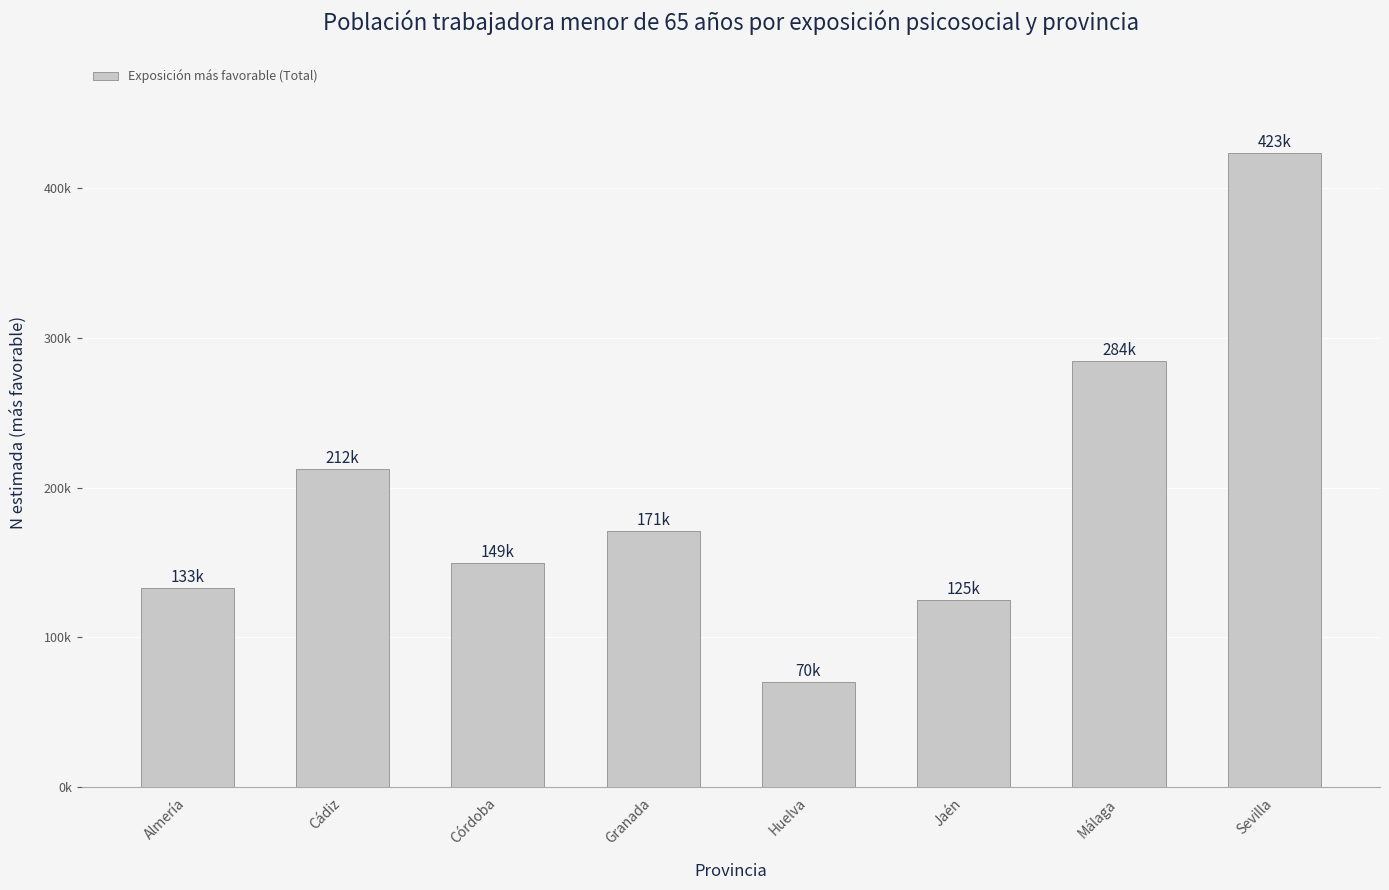

Is it true that the value at Córdoba is 257493?

False